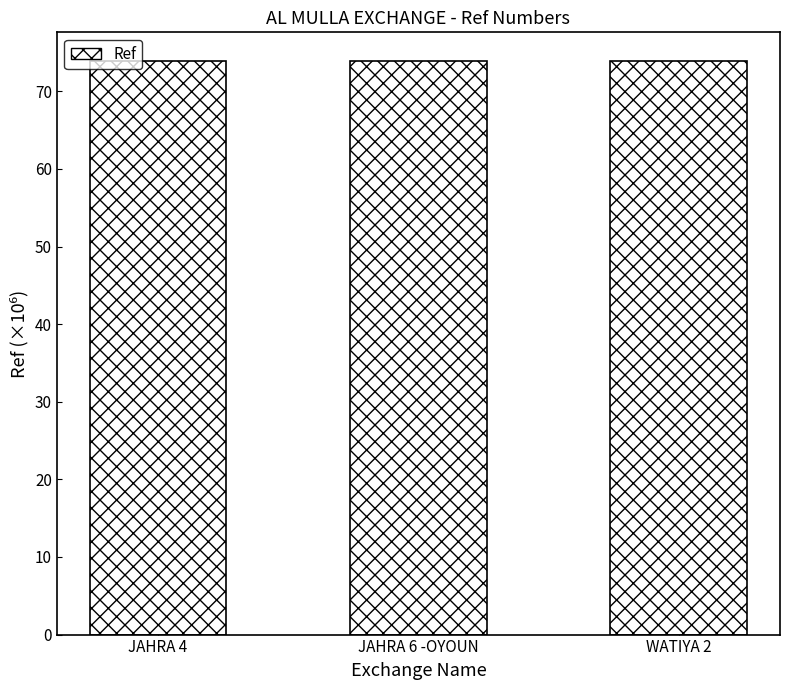

Approximately how many times larger is the value at JAHRA 6 -OYOUN compared to JAHRA 4?

1.0